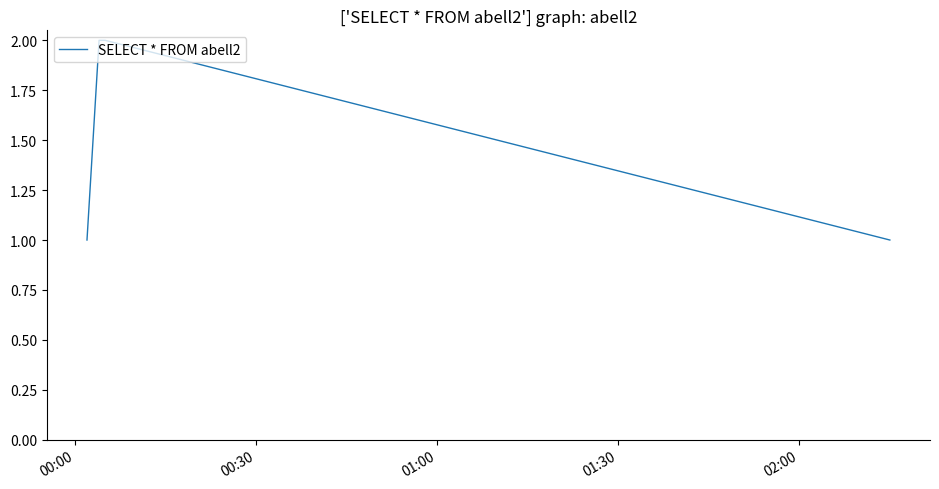

What is the smallest value displayed?

1